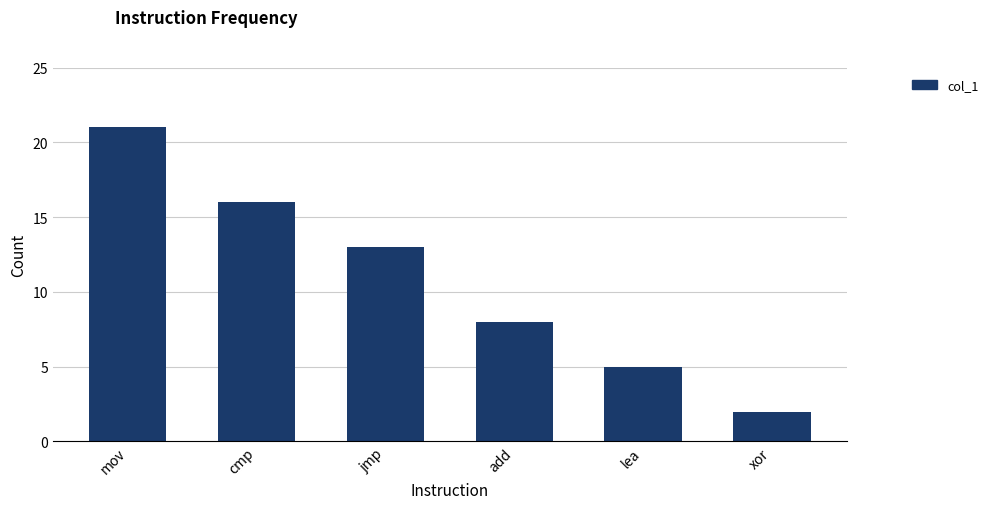

Does the chart contain stacked bars?

No